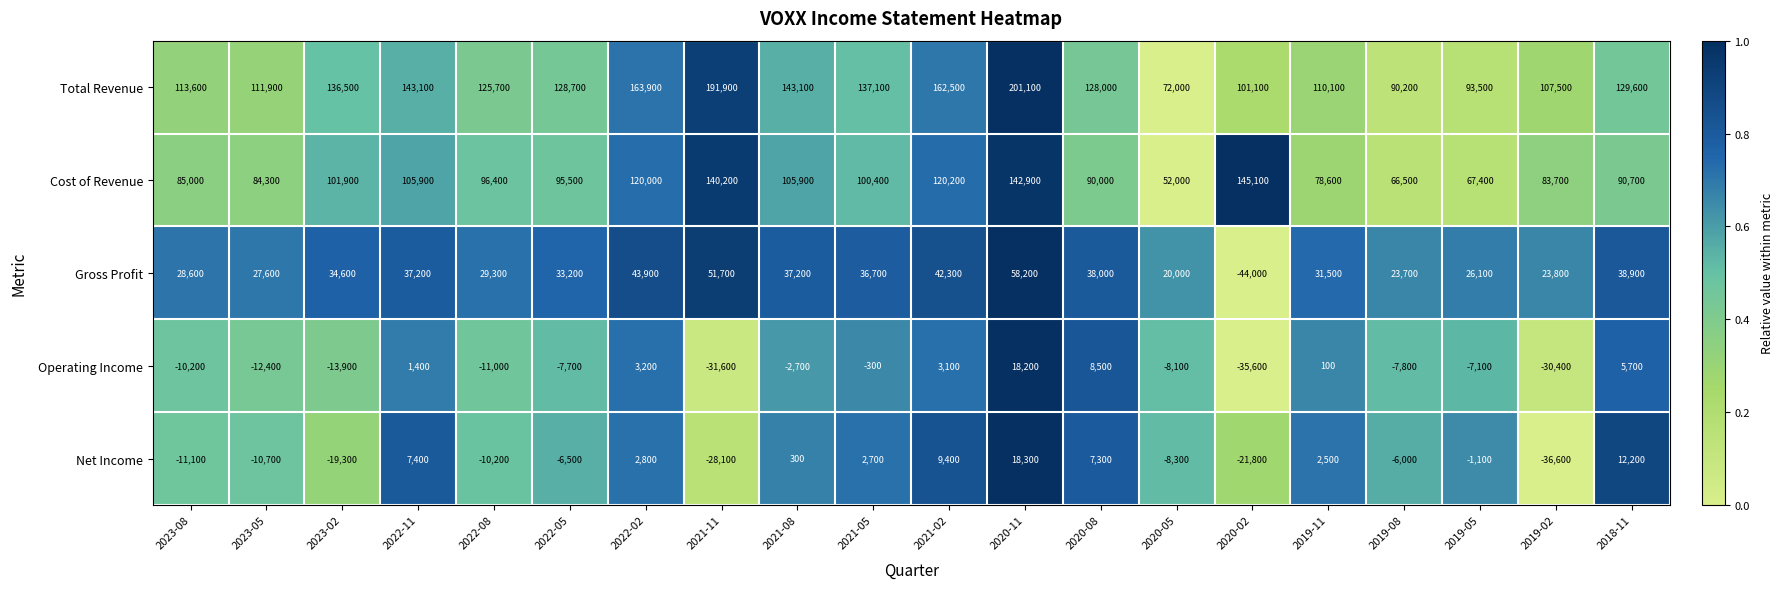

Which series has the largest range (max minus min)?

Total Revenue